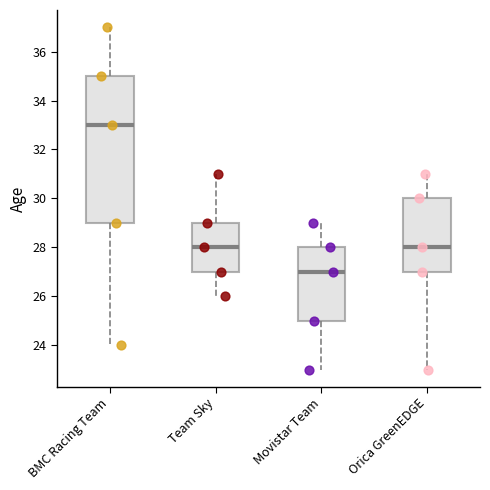

Reading left to right, read every box against the y-axis: the position of its median line, the range the box covers, and the ends of its whiskers. The values are not printed on the chart, so give them approximately, as read against the axis.

BMC Racing Team: median 33, box 29 to 35, whiskers 24 to 37
Team Sky: median 28, box 27 to 29, whiskers 26 to 31
Movistar Team: median 27, box 25 to 28, whiskers 23 to 29
Orica GreenEDGE: median 28, box 27 to 30, whiskers 23 to 31